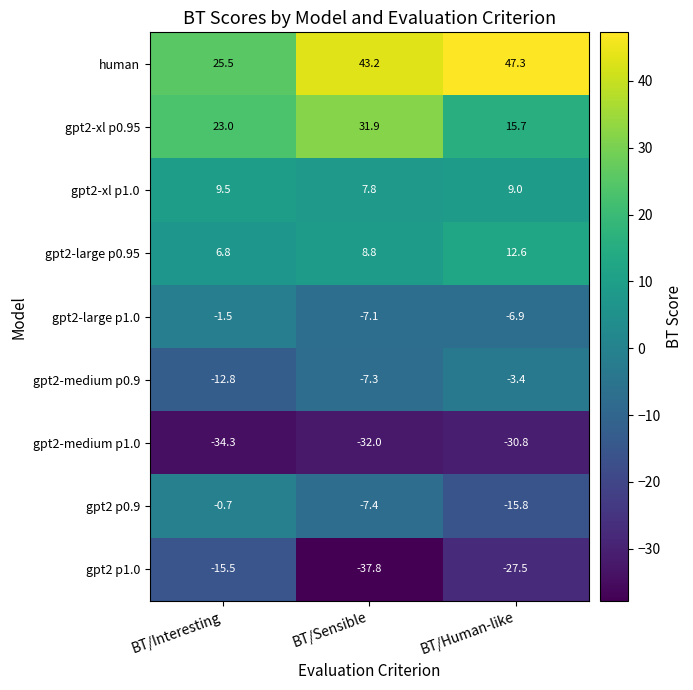

Which label corresponds to the smallest value in the chart?

BT/Sensible